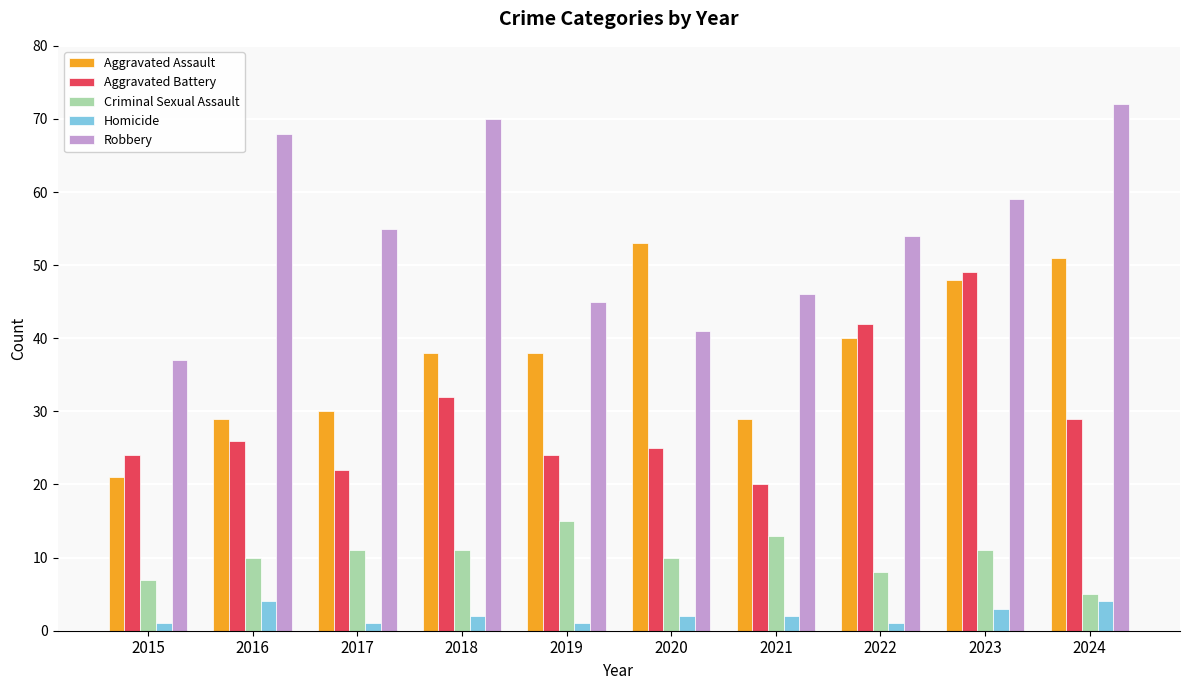

What are all the series names shown in the legend?

Aggravated Assault, Aggravated Battery, Criminal Sexual Assault, Homicide, Robbery